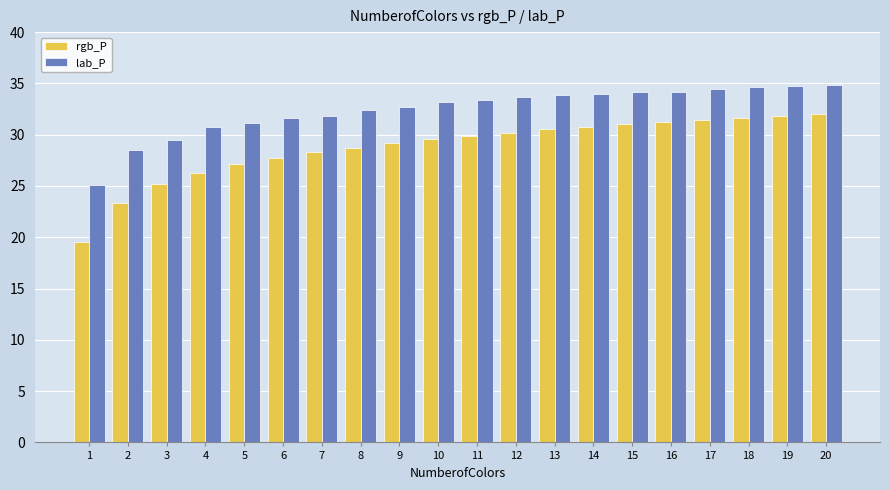

How many categories are shown in the chart?

20